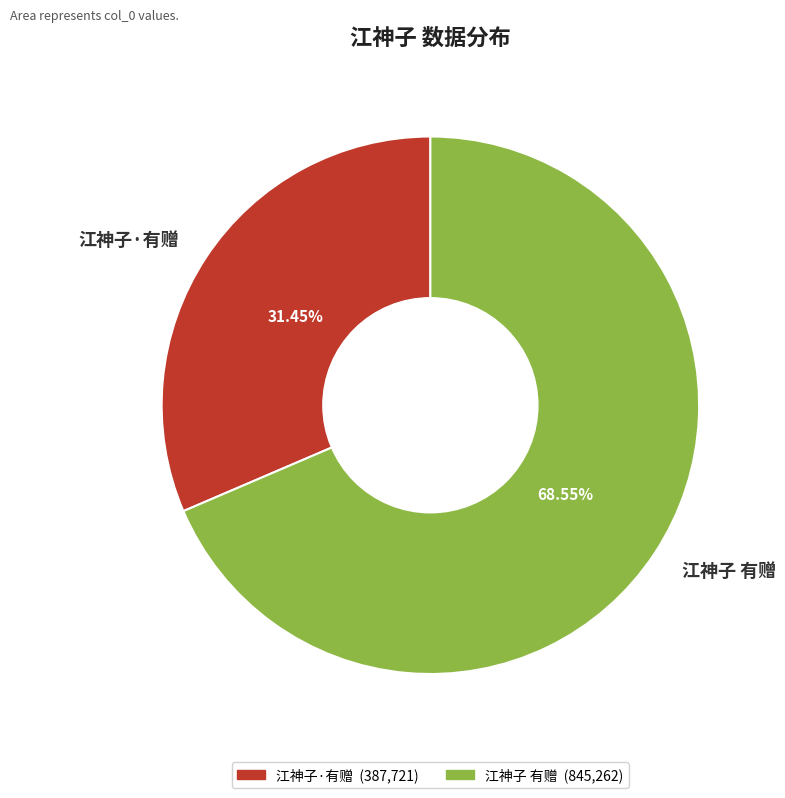

Which slice is the largest?

江神子 有赠